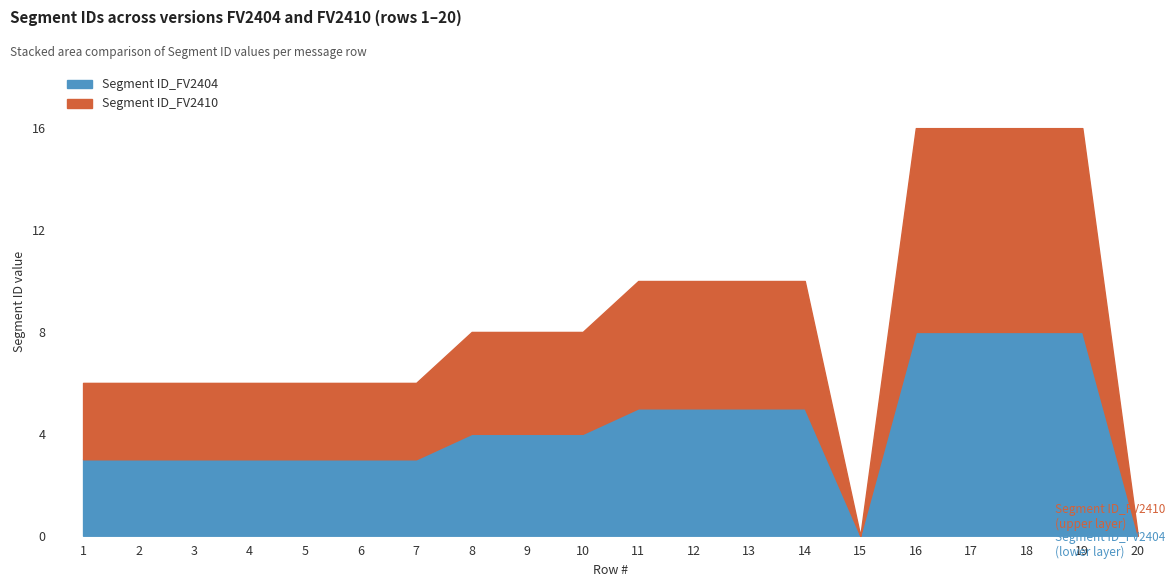

Read the Segment ID_FV2404 value at 9.

4